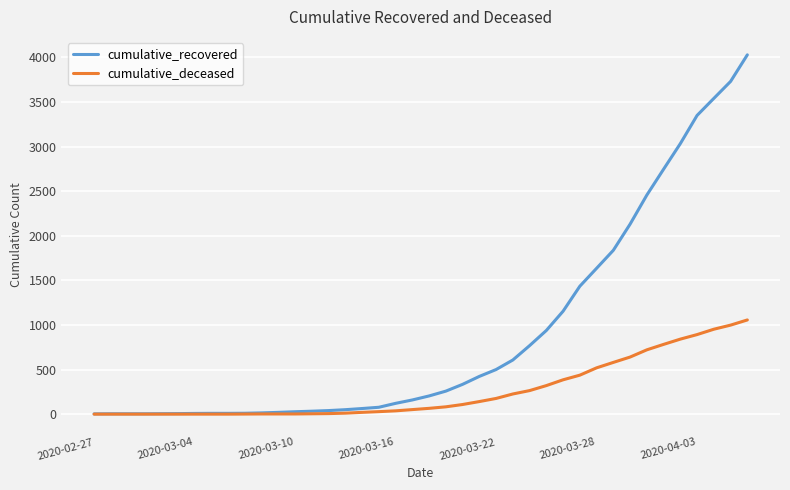

Which series has the widest spread of values?

cumulative_recovered